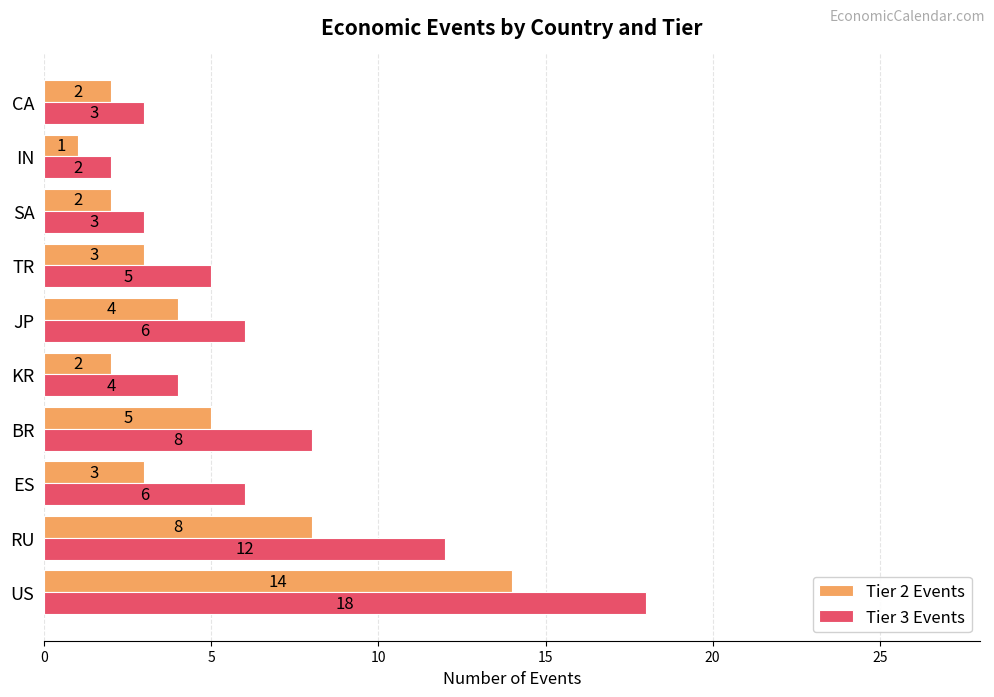

What is the highest value of the Tier 3 Events series?

18